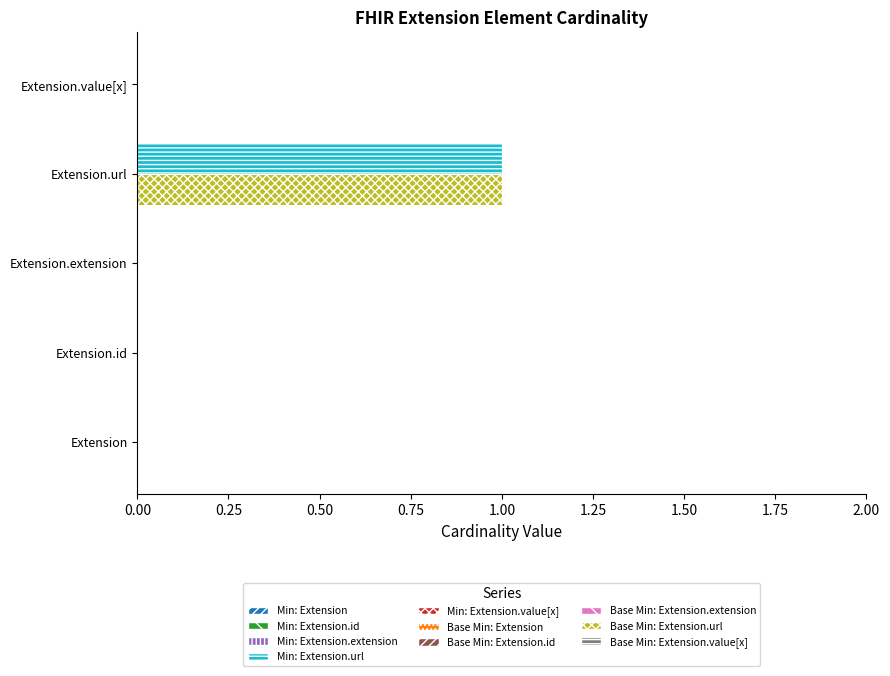

At which category is the sum across all series the highest?

Extension.url